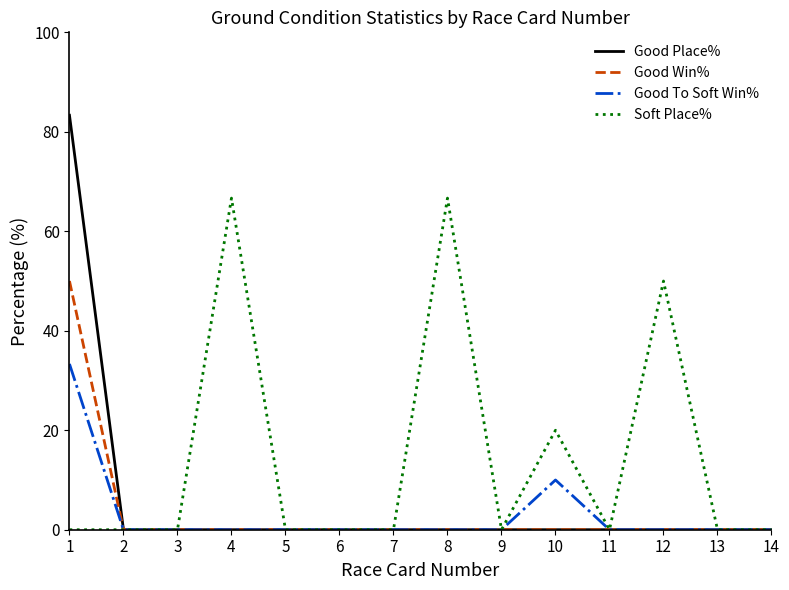

How many lines are shown in the chart?

4